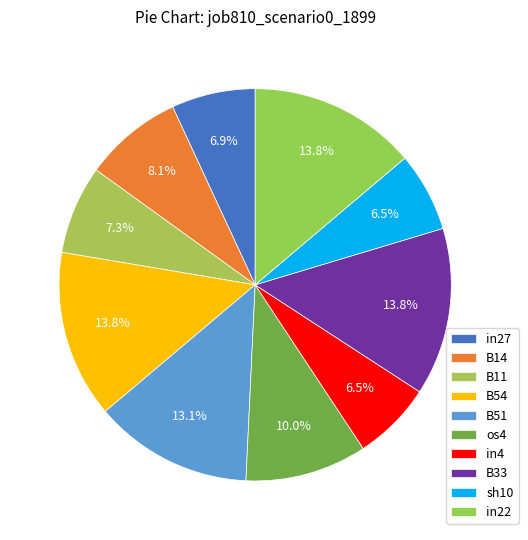

To the nearest percent, what percentage of the pie is os4?

10%